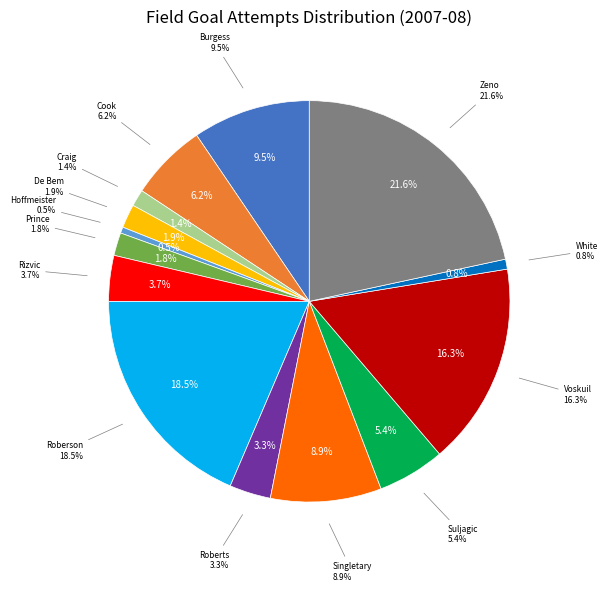

Which slice is the largest?

Zeno, Martin